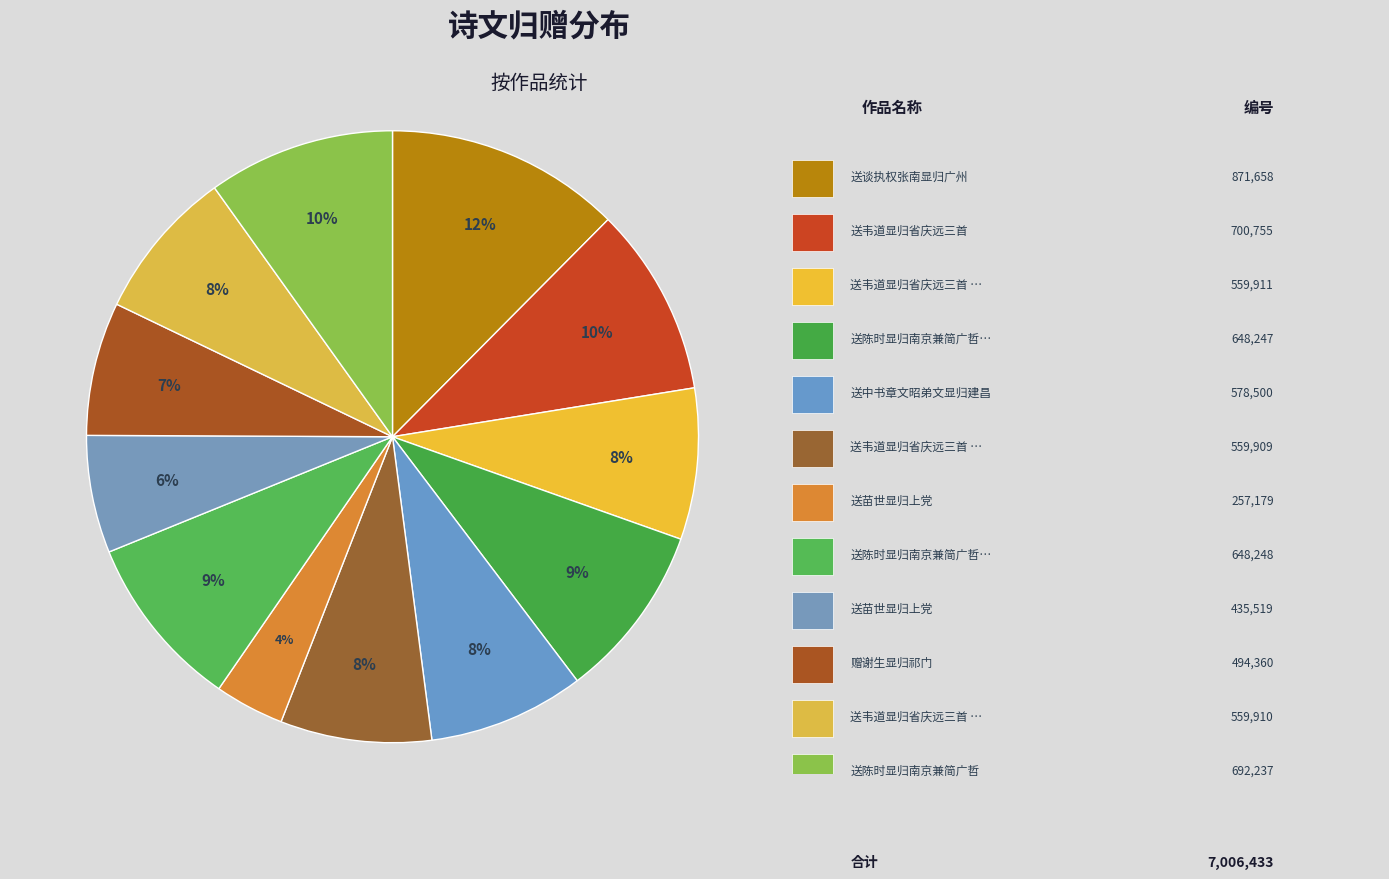

Which category has the smallest portion of the pie?

送苗世显归上党